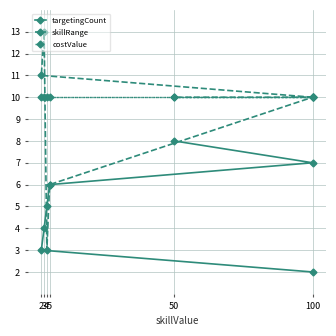

Which series has the widest spread of values?

skillRange